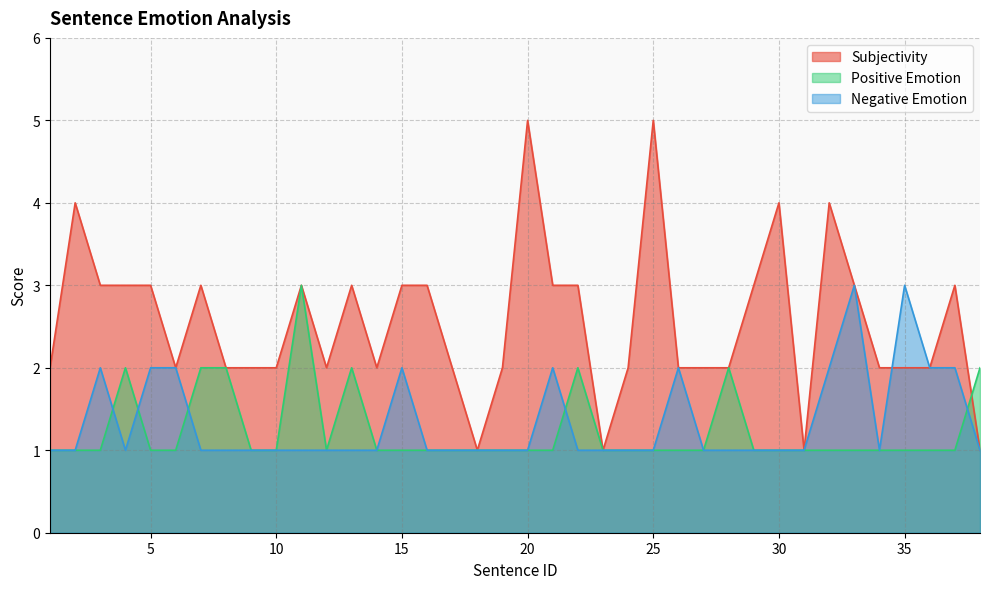

What are all the series names shown in the legend?

Subjectivity, Positive Emotion, Negative Emotion